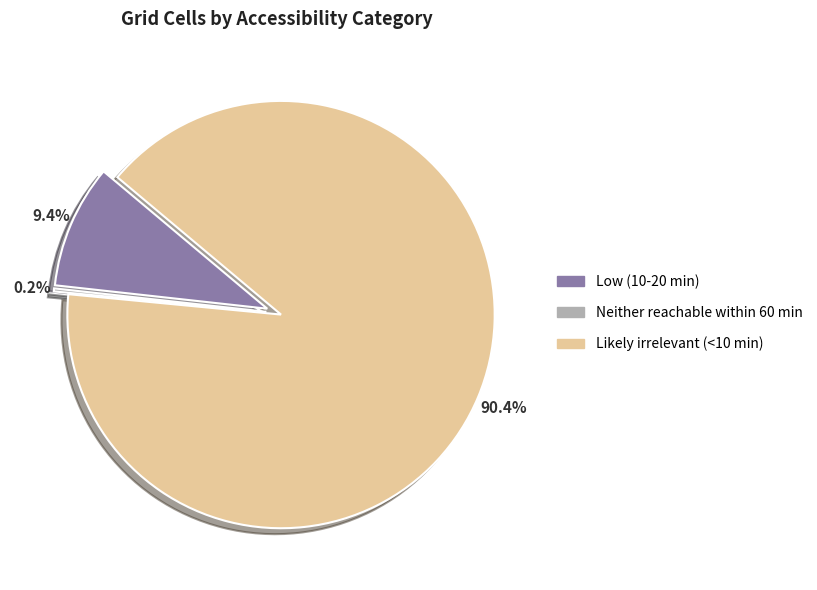

To the nearest percent, what percentage of the pie is Likely irrelevant (<10 min)?

90%